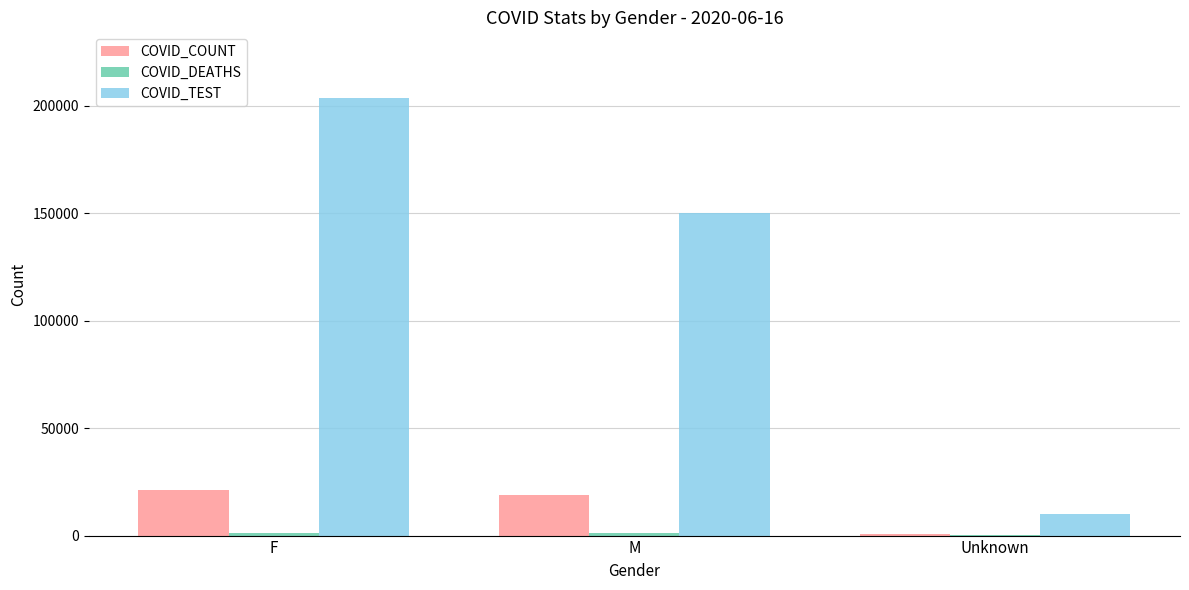

Which series has the largest range (max minus min)?

COVID_TEST